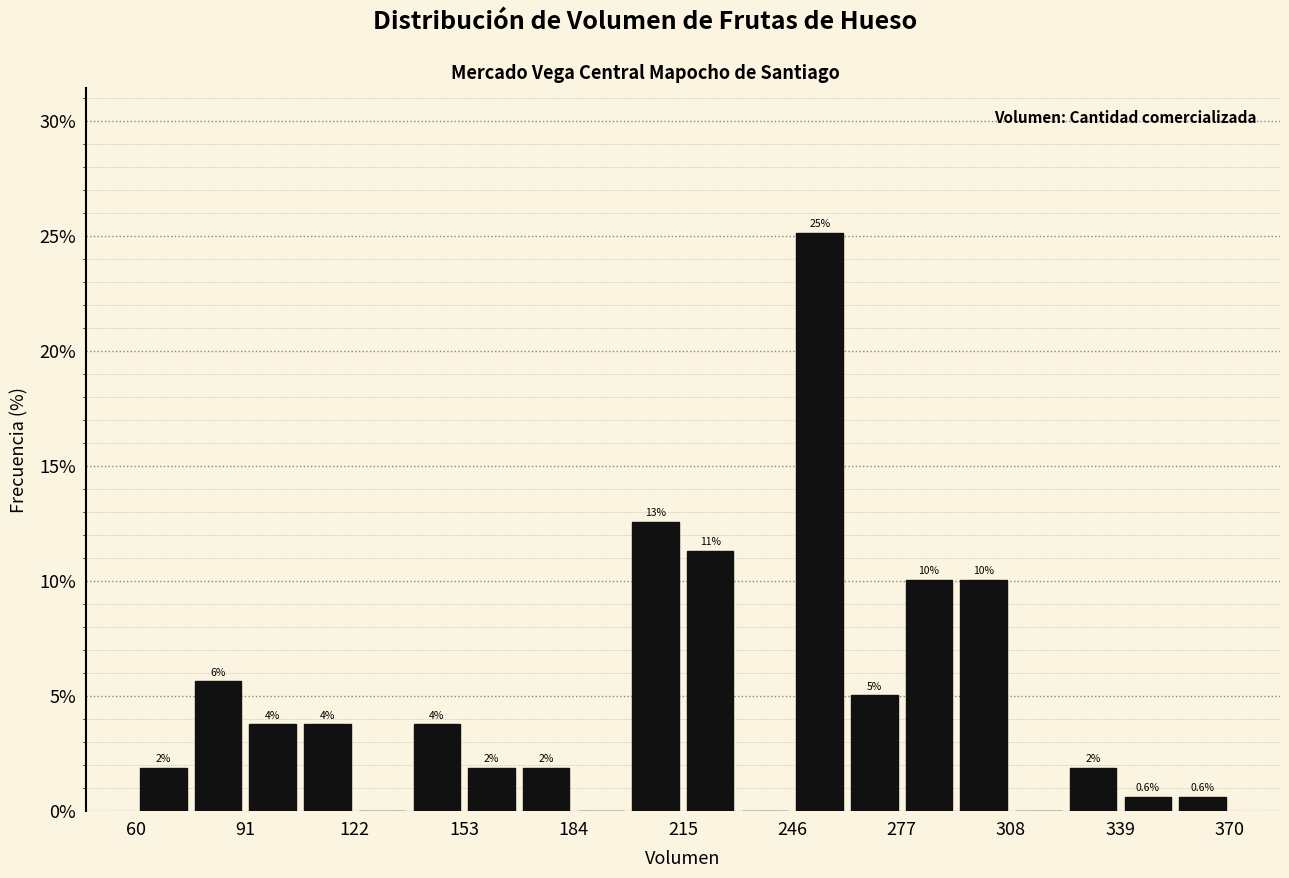

Read against the x-axis, roughly where is the centre of the tallest bar?

255